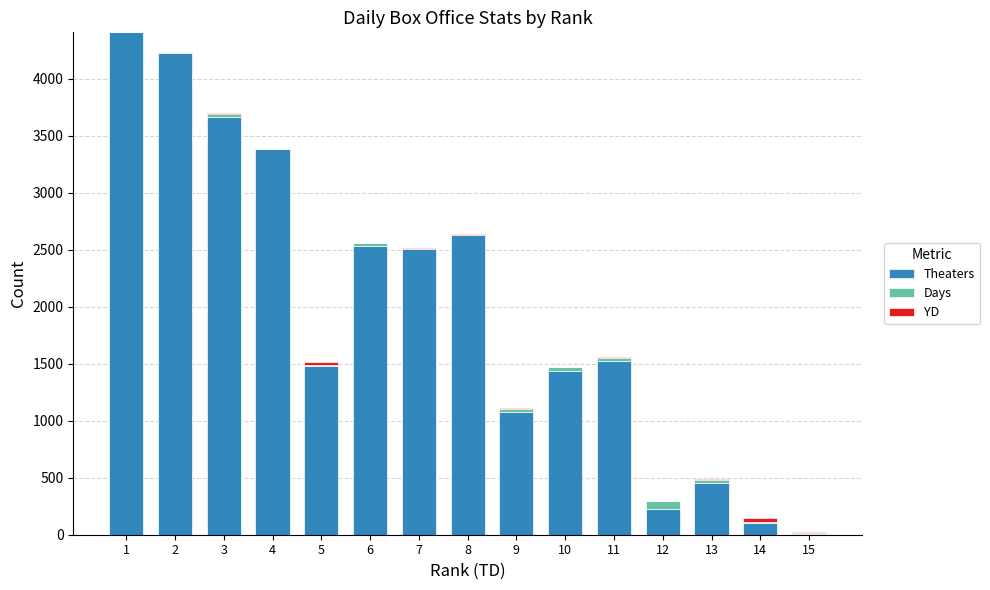

What is the highest value of the Theaters series?

4406